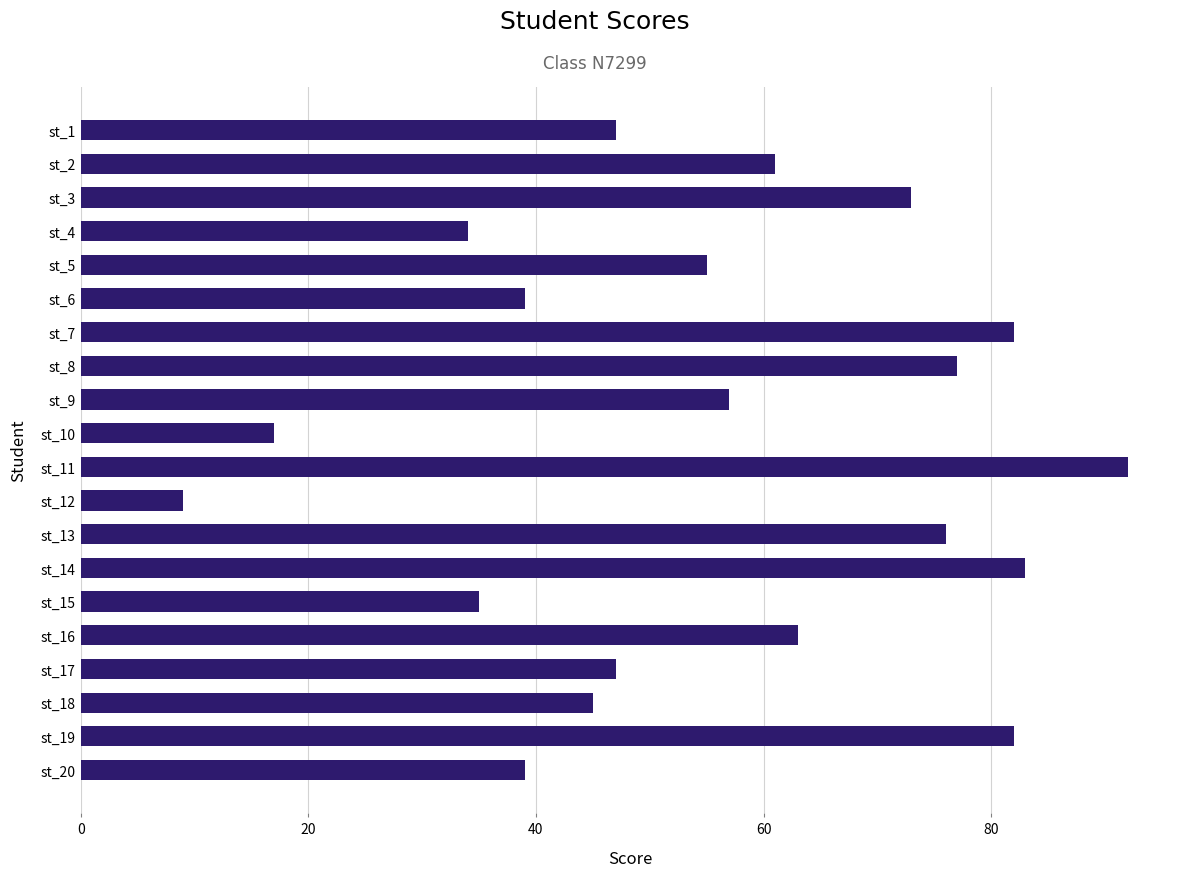

Reading top to bottom, list all the values displayed in this chart.

st_1=47	st_2=61	st_3=73	st_4=34	st_5=55	st_6=39	st_7=82	st_8=77	st_9=57	st_10=17	st_11=92	st_12=9	st_13=76	st_14=83	st_15=35	st_16=63	st_17=47	st_18=45	st_19=82	st_20=39